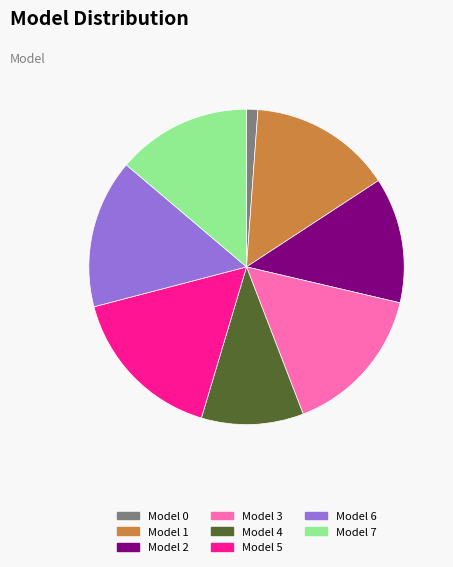

Is the sum of Model 2 and Model 0 greater than half?

No